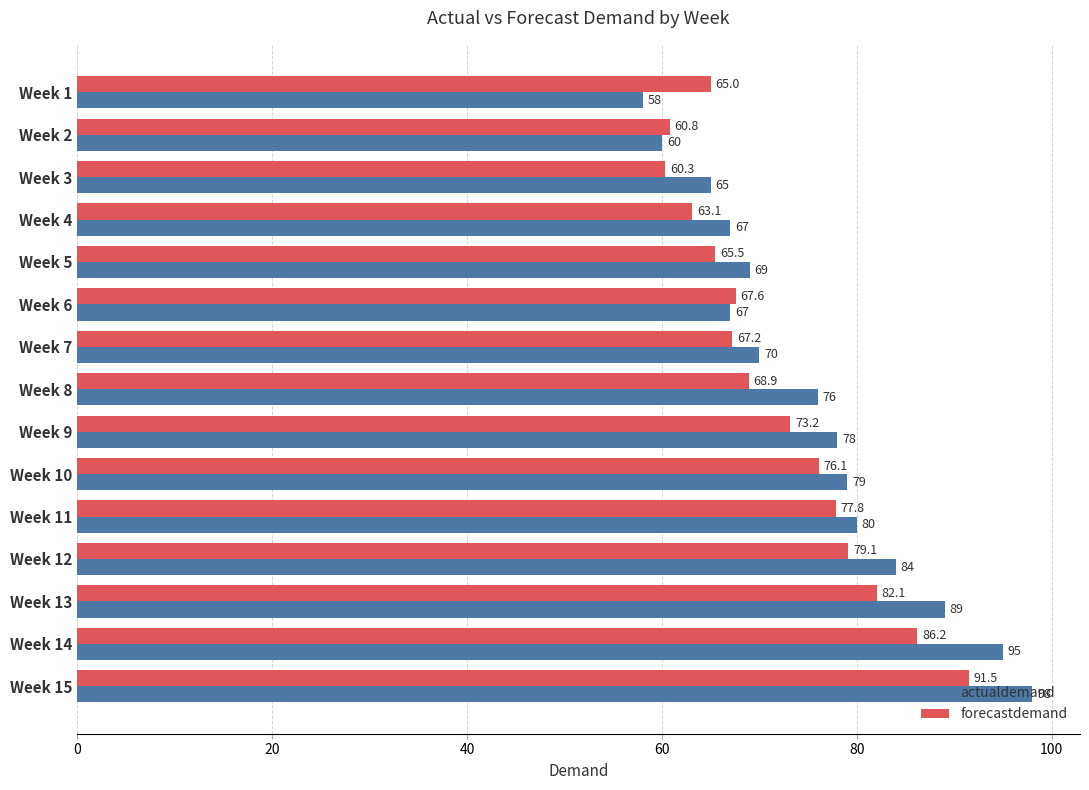

The value of actualdemand at Week 13 is 89.0. True or false?

True